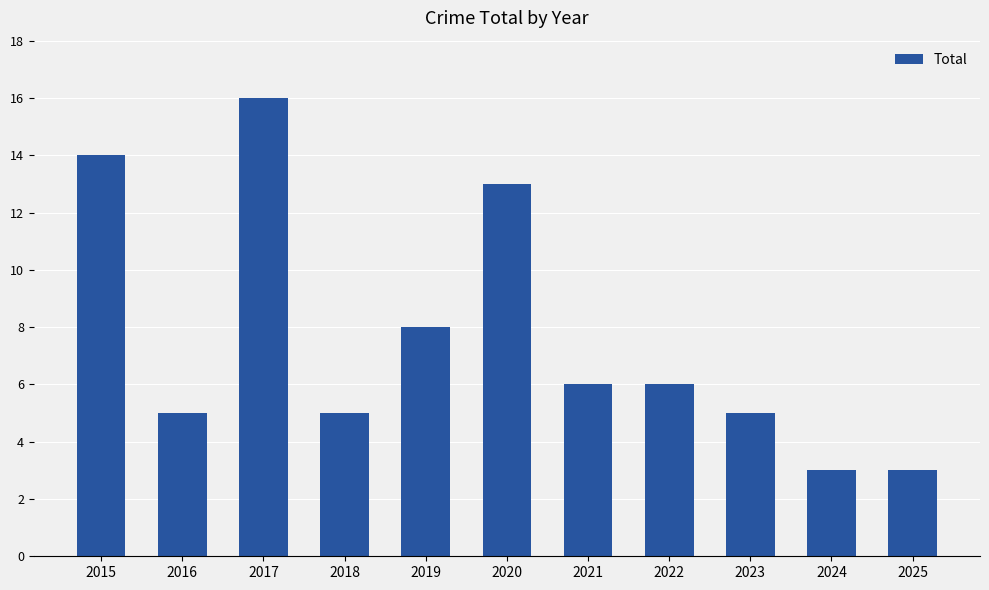

At which label does the data first exceed 6?

2015